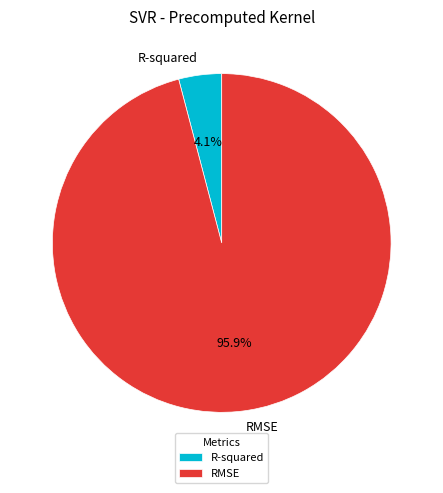

Combined, what portion of the pie is R-squared and RMSE?

100.0%